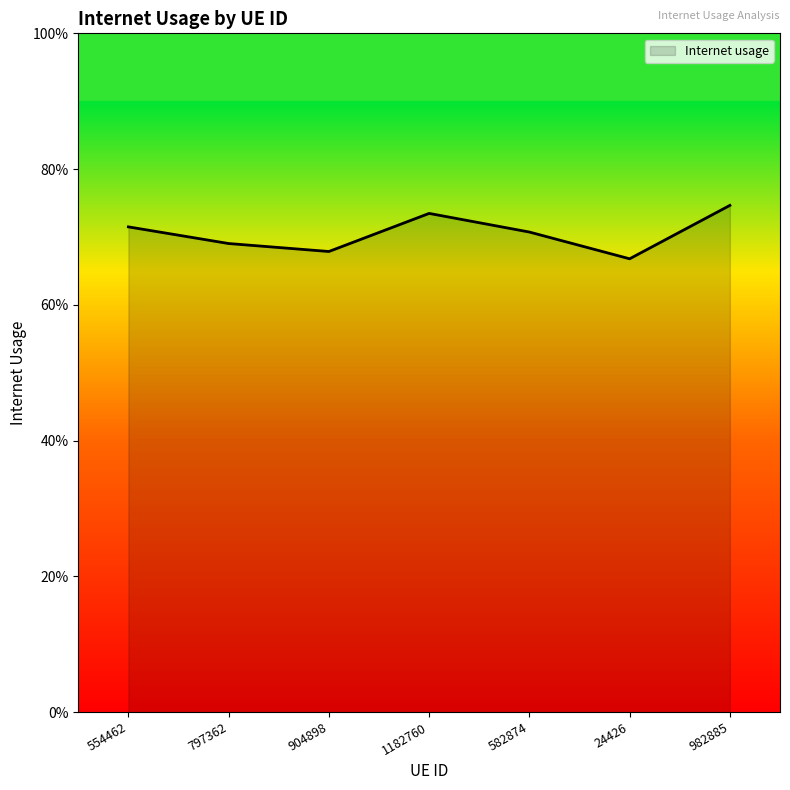

Does the chart have visible grid lines?

No